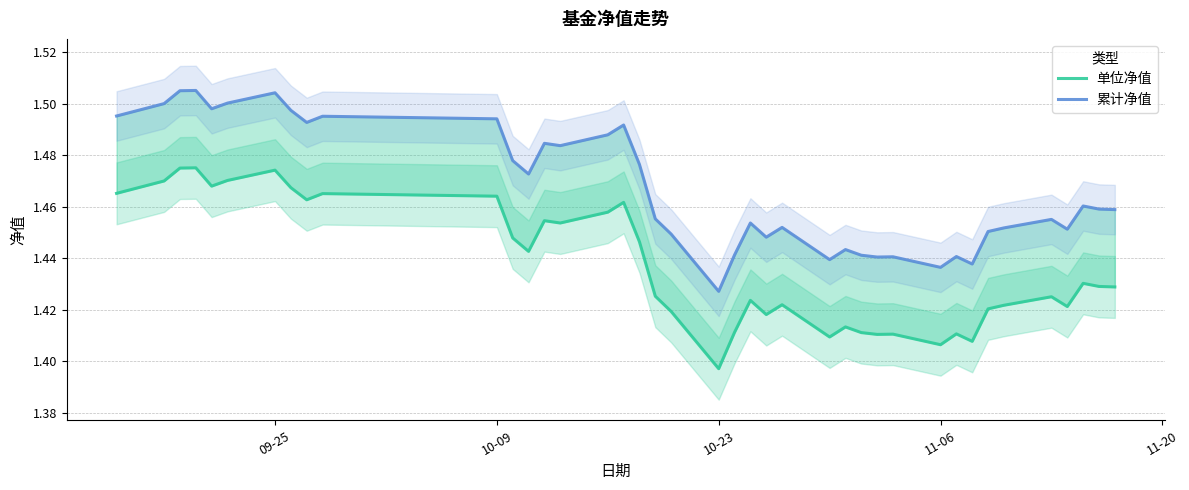

Is this an area chart (filled region under the line)?

No